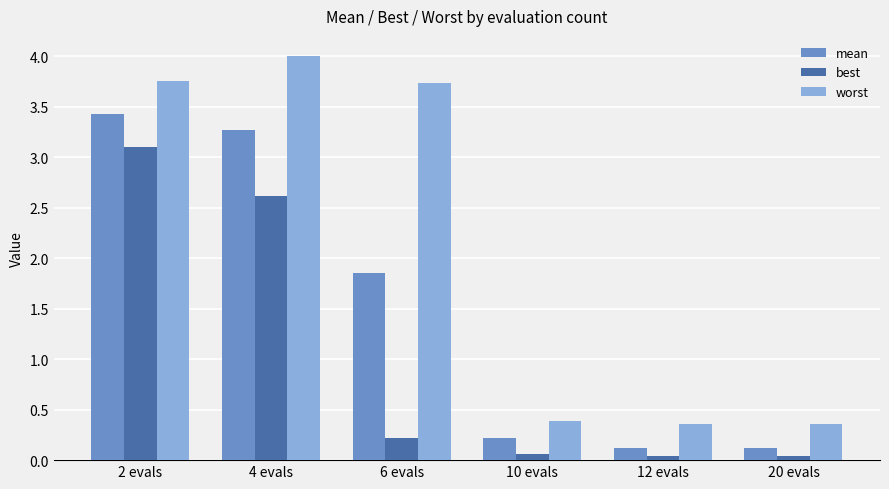

How many bars are there in total?

18